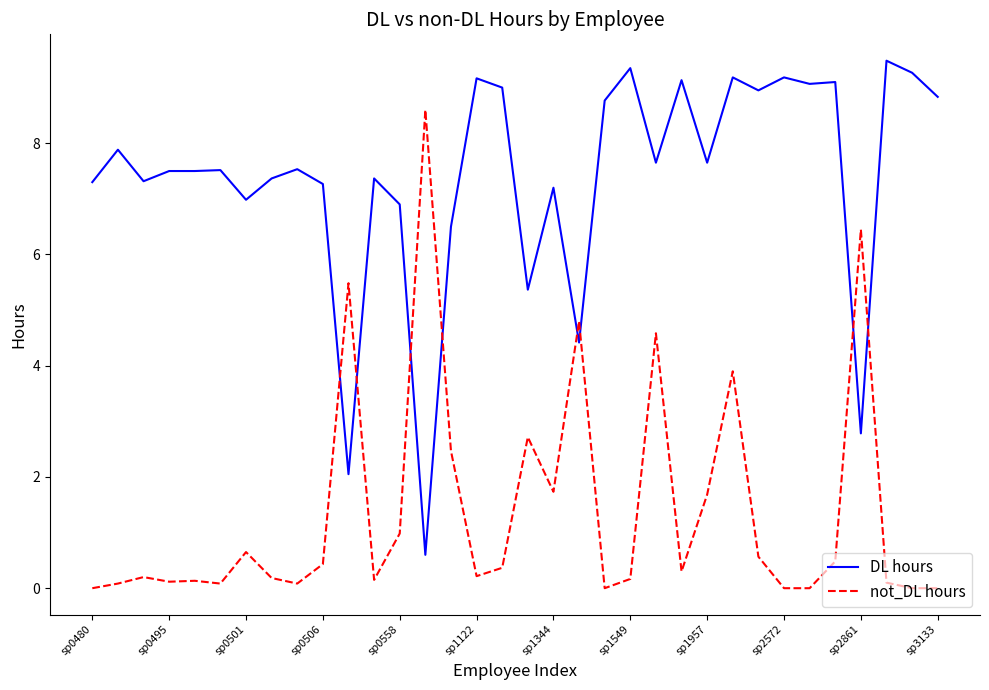

Which series has the largest total across all categories?

DL hours